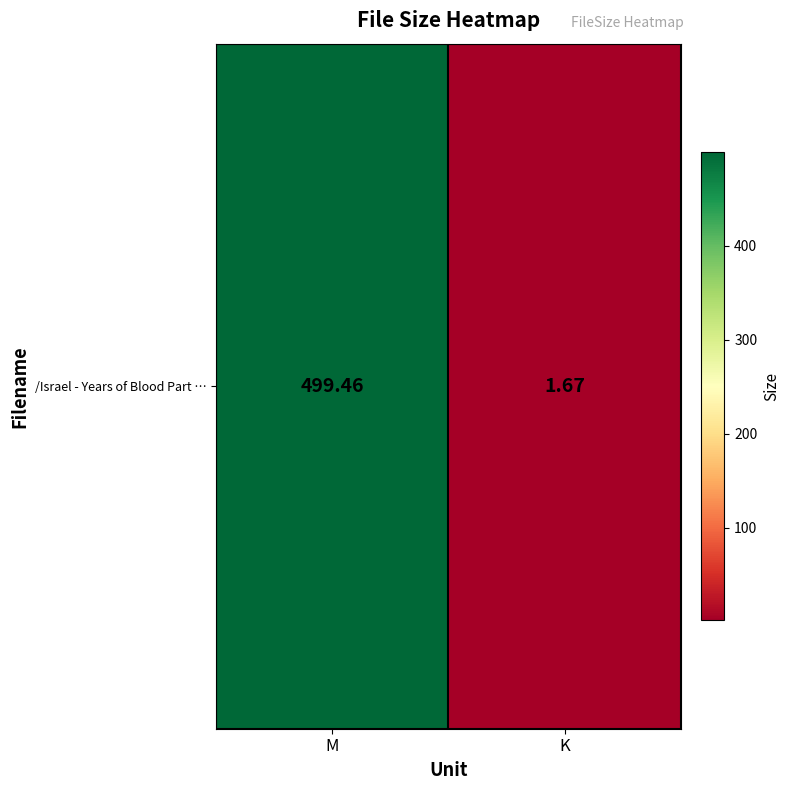

At which label does the data first exceed 499?

M